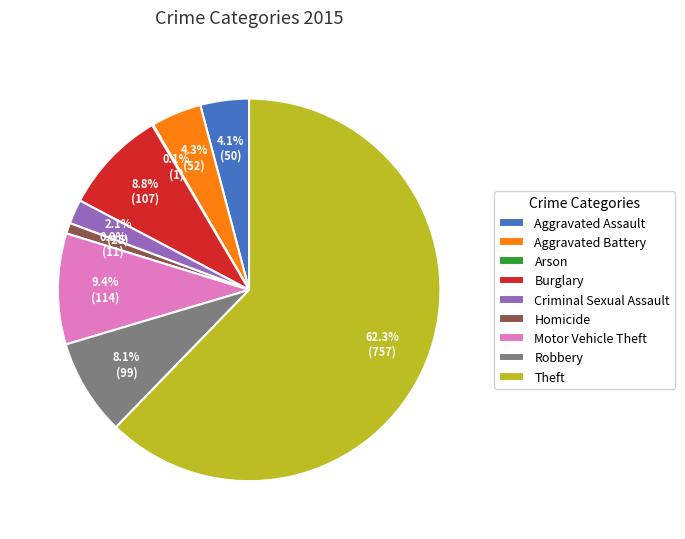

What is the largest slice in the pie chart?

Theft